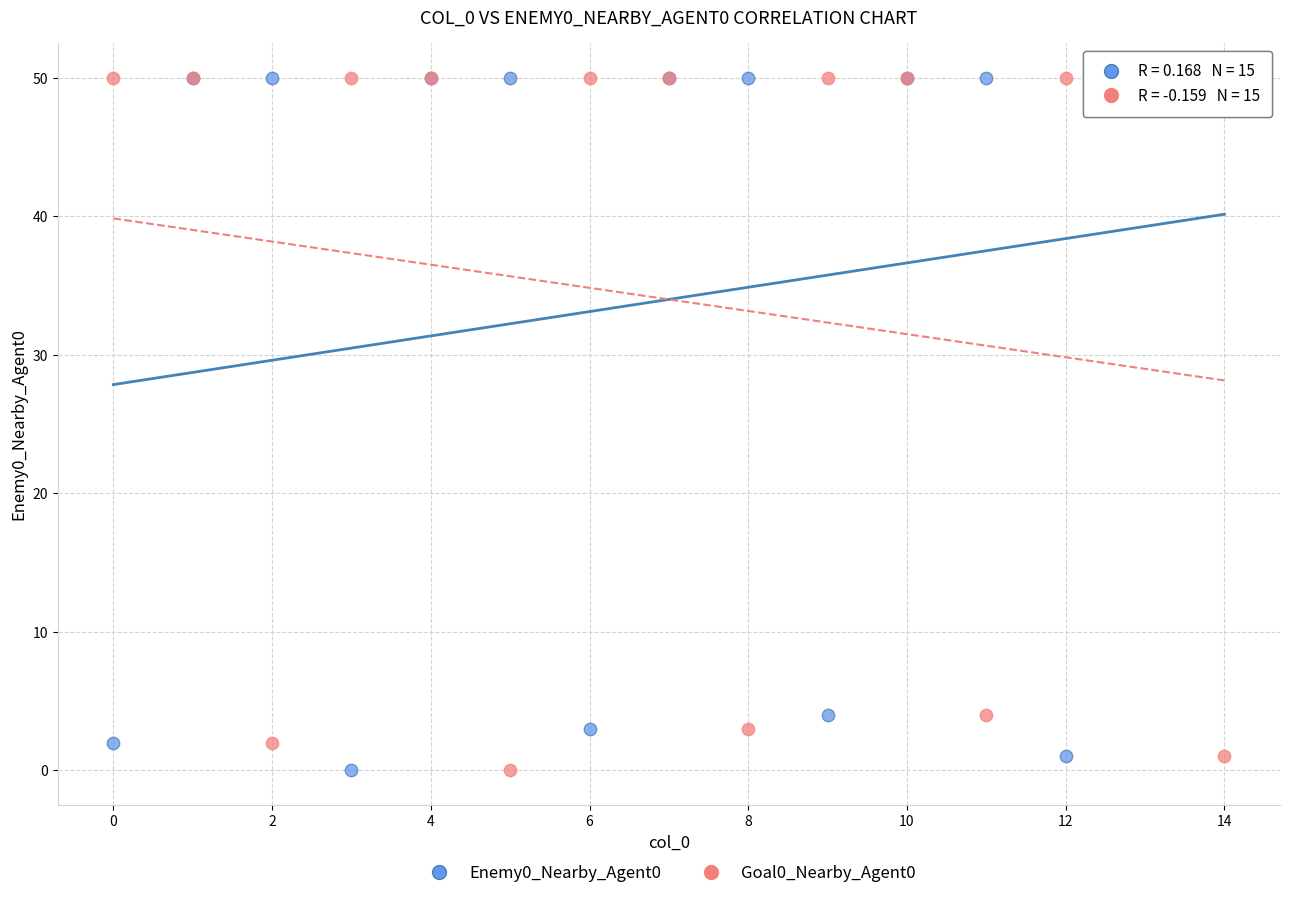

What are all the series names shown in the legend?

Enemy0_Nearby_Agent0, Goal0_Nearby_Agent0